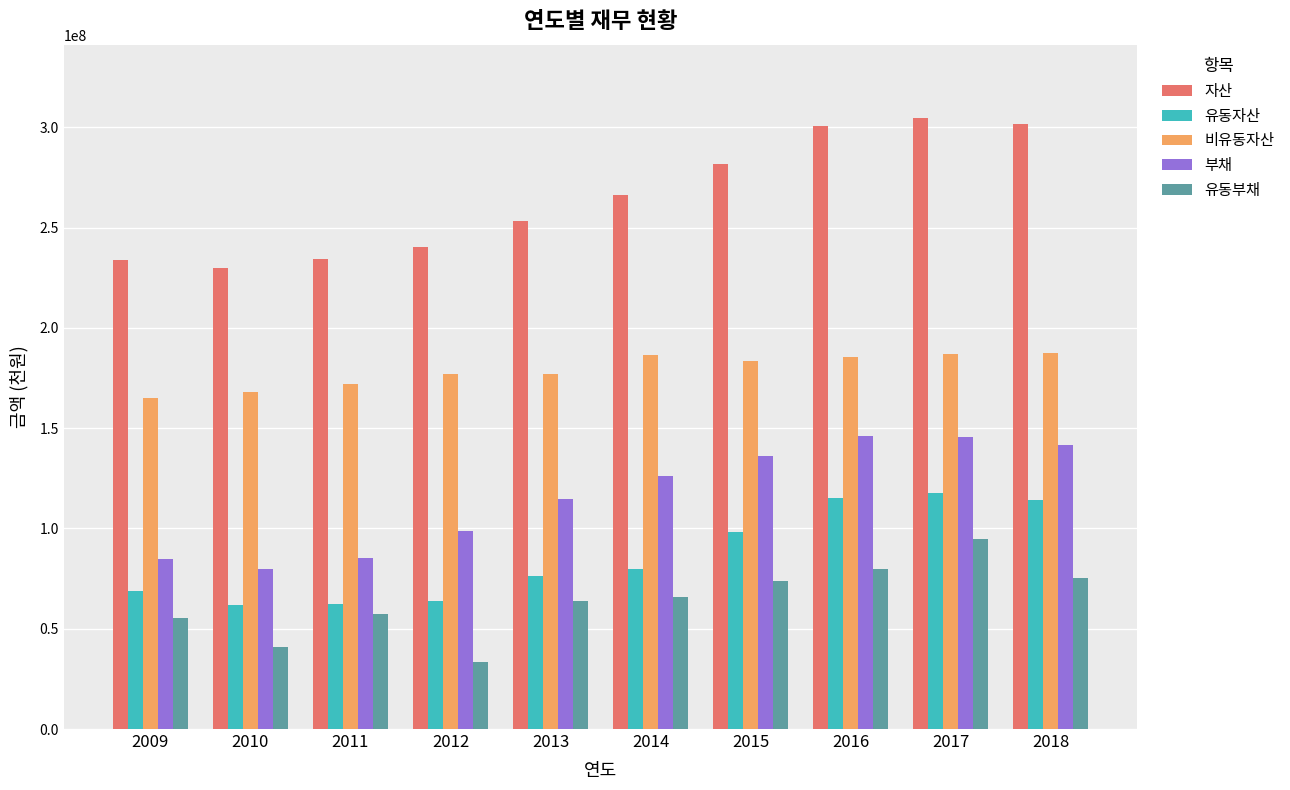

The 유동부채 series shows 19425713 at 2010. True or false?

False